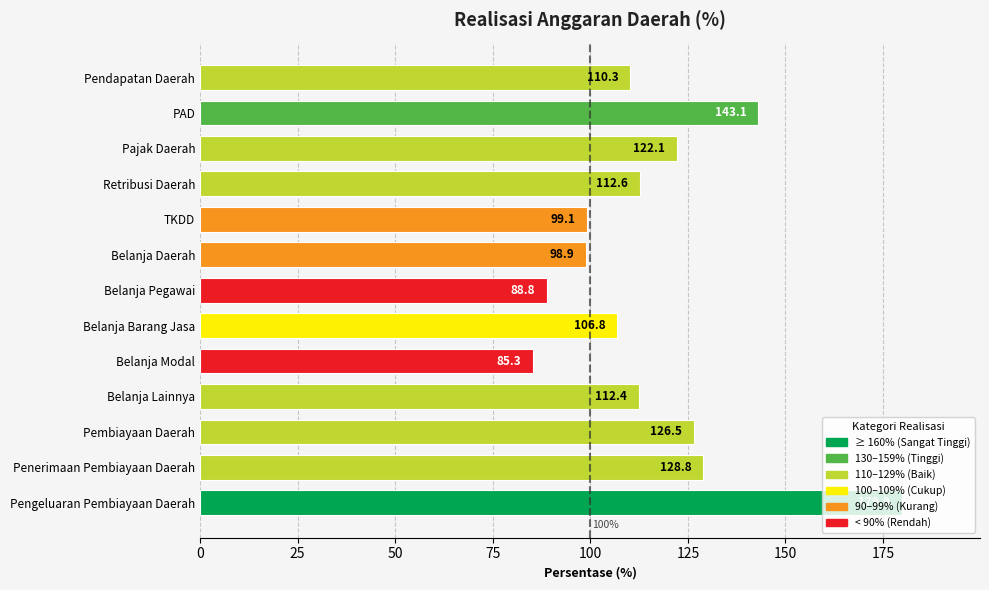

What is the smallest value displayed?

85.3